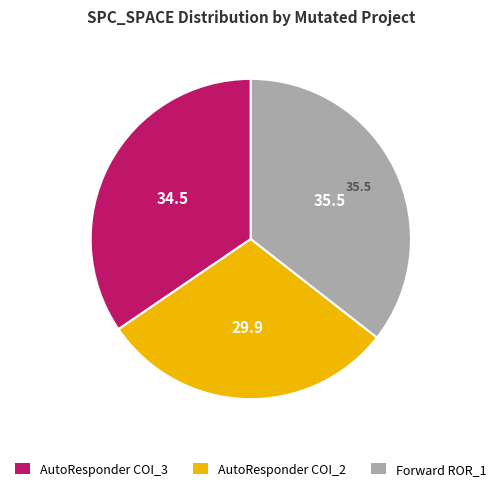

Count the number of slices in the pie.

3